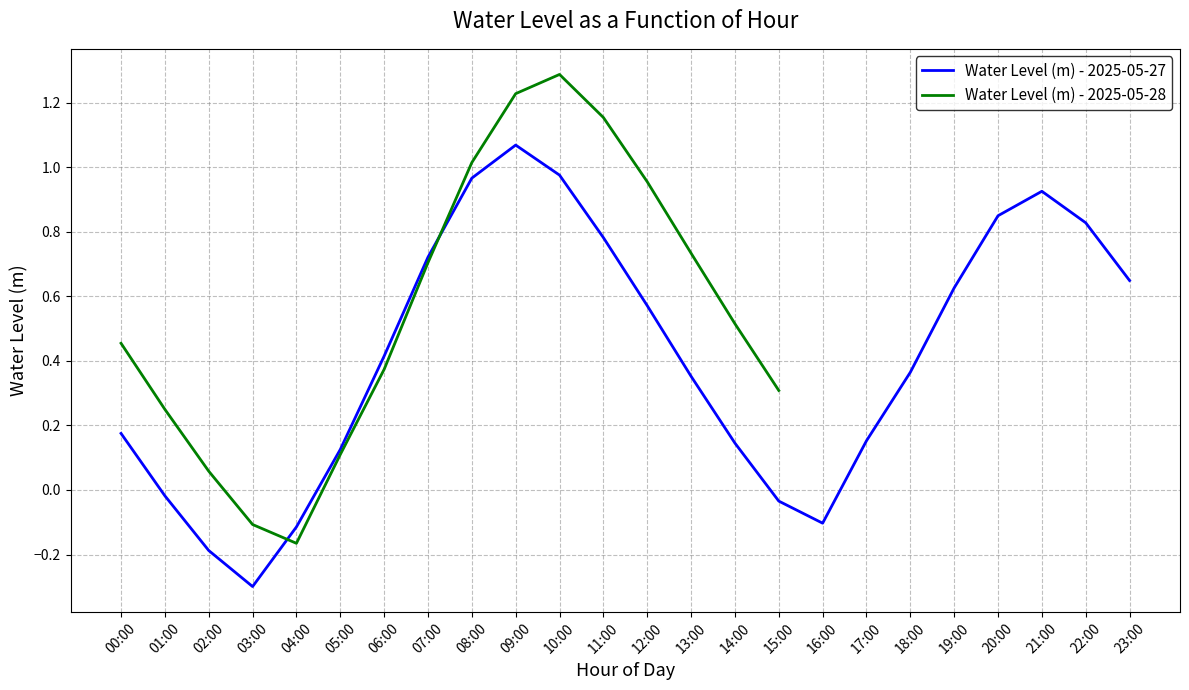

Reading right to left, list all the values displayed in this chart.

23:00=0.6	22:00=0.8	21:00=0.9	20:00=0.8	19:00=0.6	18:00=0.4	17:00=0.2	16:00=-0.1	15:00=-0.0	14:00=0.1	13:00=0.4	12:00=0.6	11:00=0.8	10:00=1.0	09:00=1.1	08:00=1.0	07:00=0.7	06:00=0.4	05:00=0.1	04:00=-0.1	03:00=-0.3	02:00=-0.2	01:00=-0.0	00:00=0.2